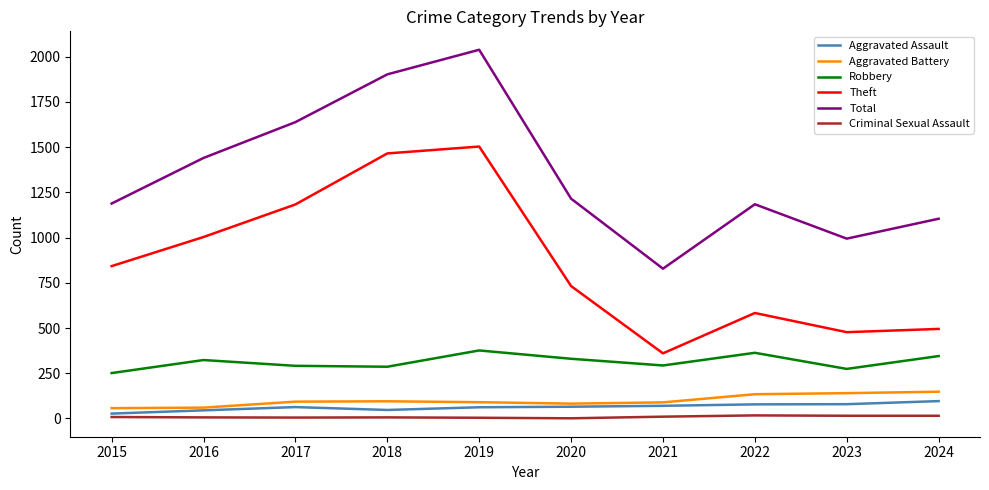

Which series has the widest spread of values?

Total